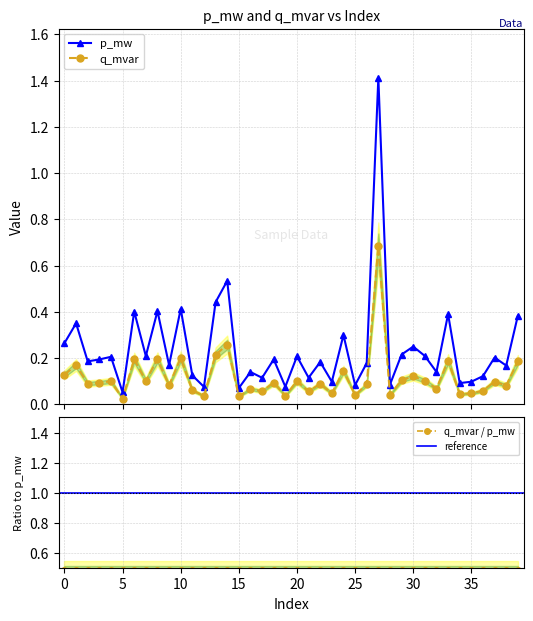

What is the highest value of the q_mvar series?

0.7